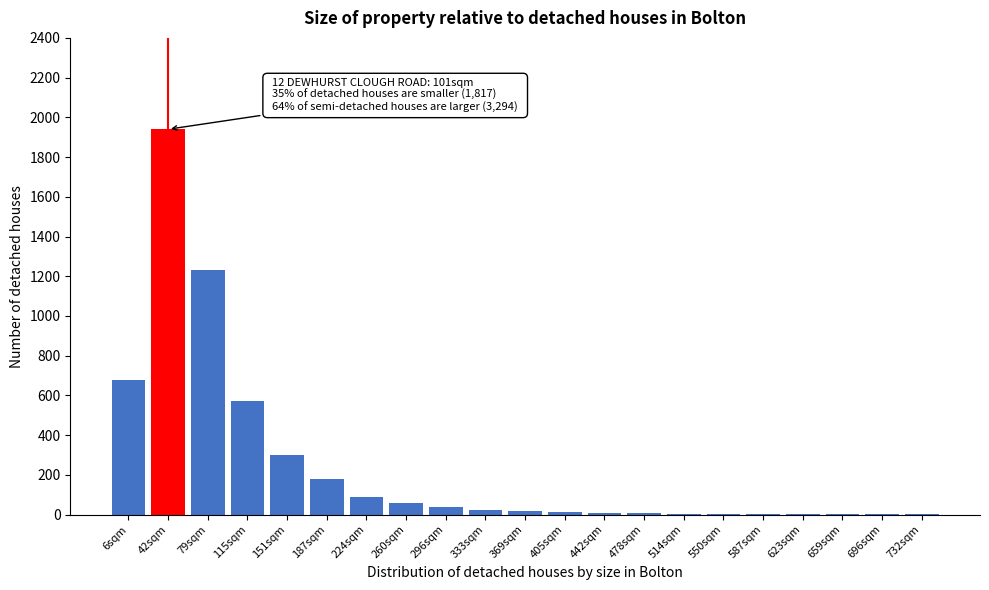

What is the sum of all values?

5179